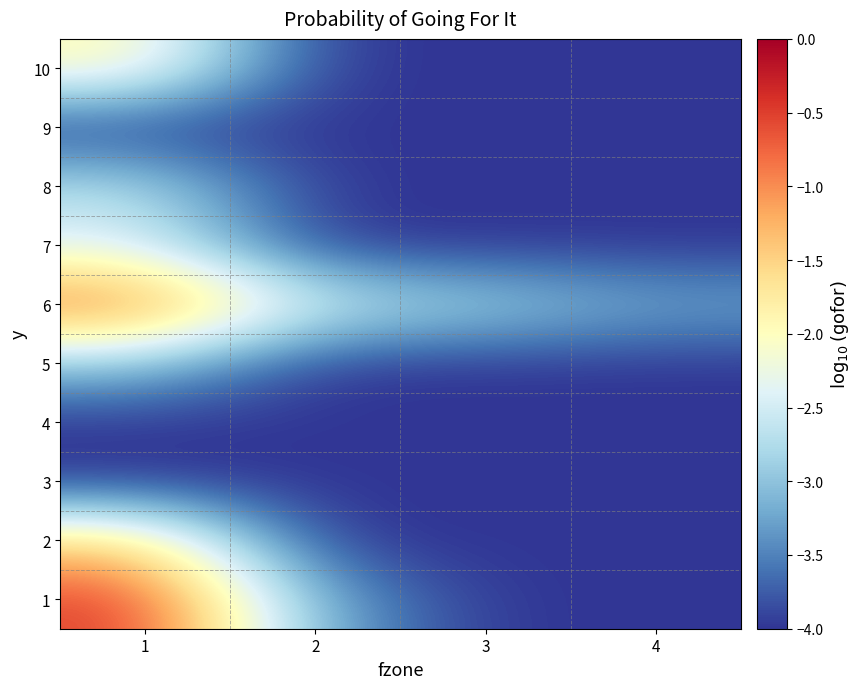

At which category is the sum across all series the highest?

1